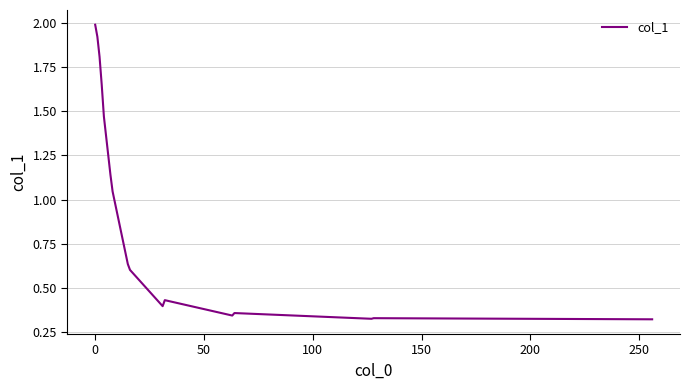

What is the maximum value shown in the chart?

2.0